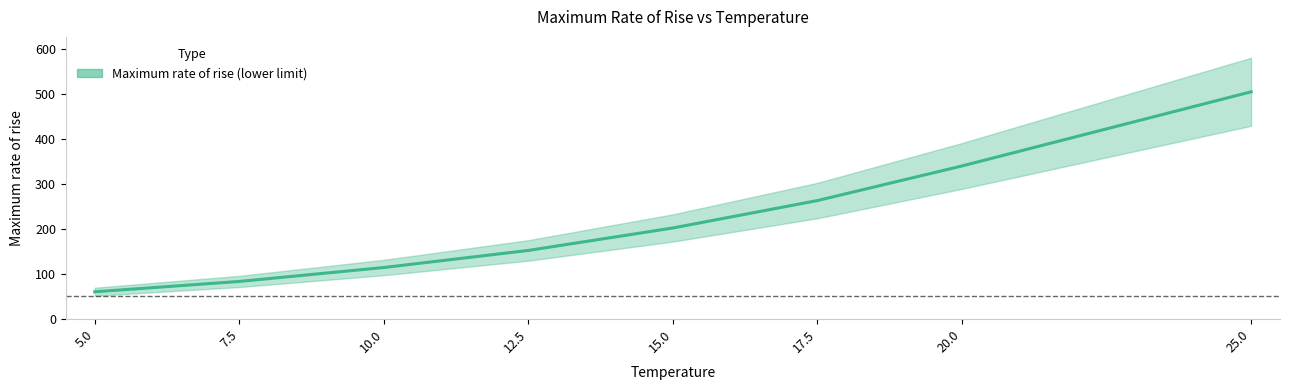

What is the label of the 3rd point from the left?

10